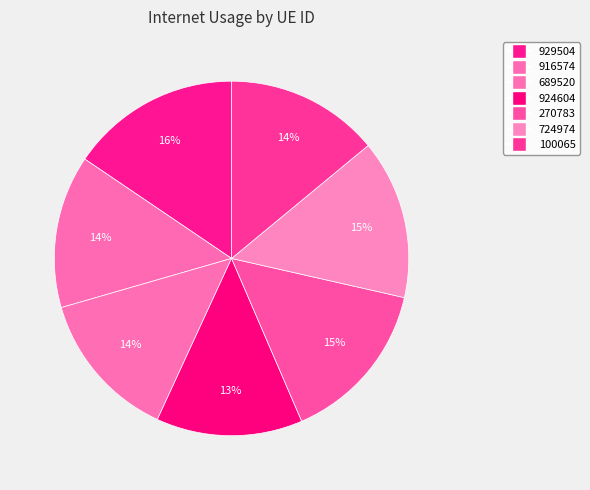

Is it true that 724974 is 7% of the pie?

False